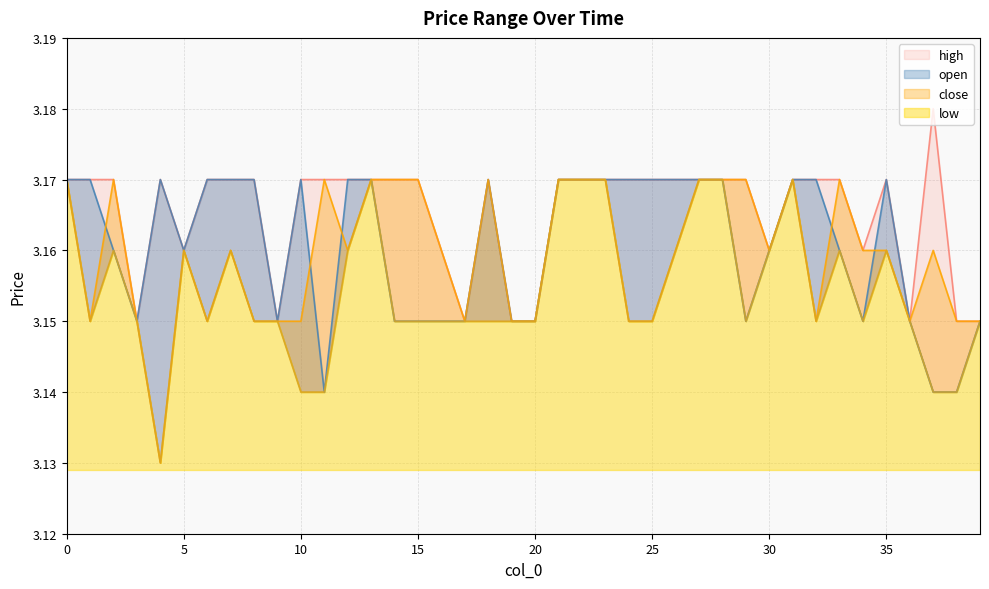

Where is high nearest to the value 3?

3